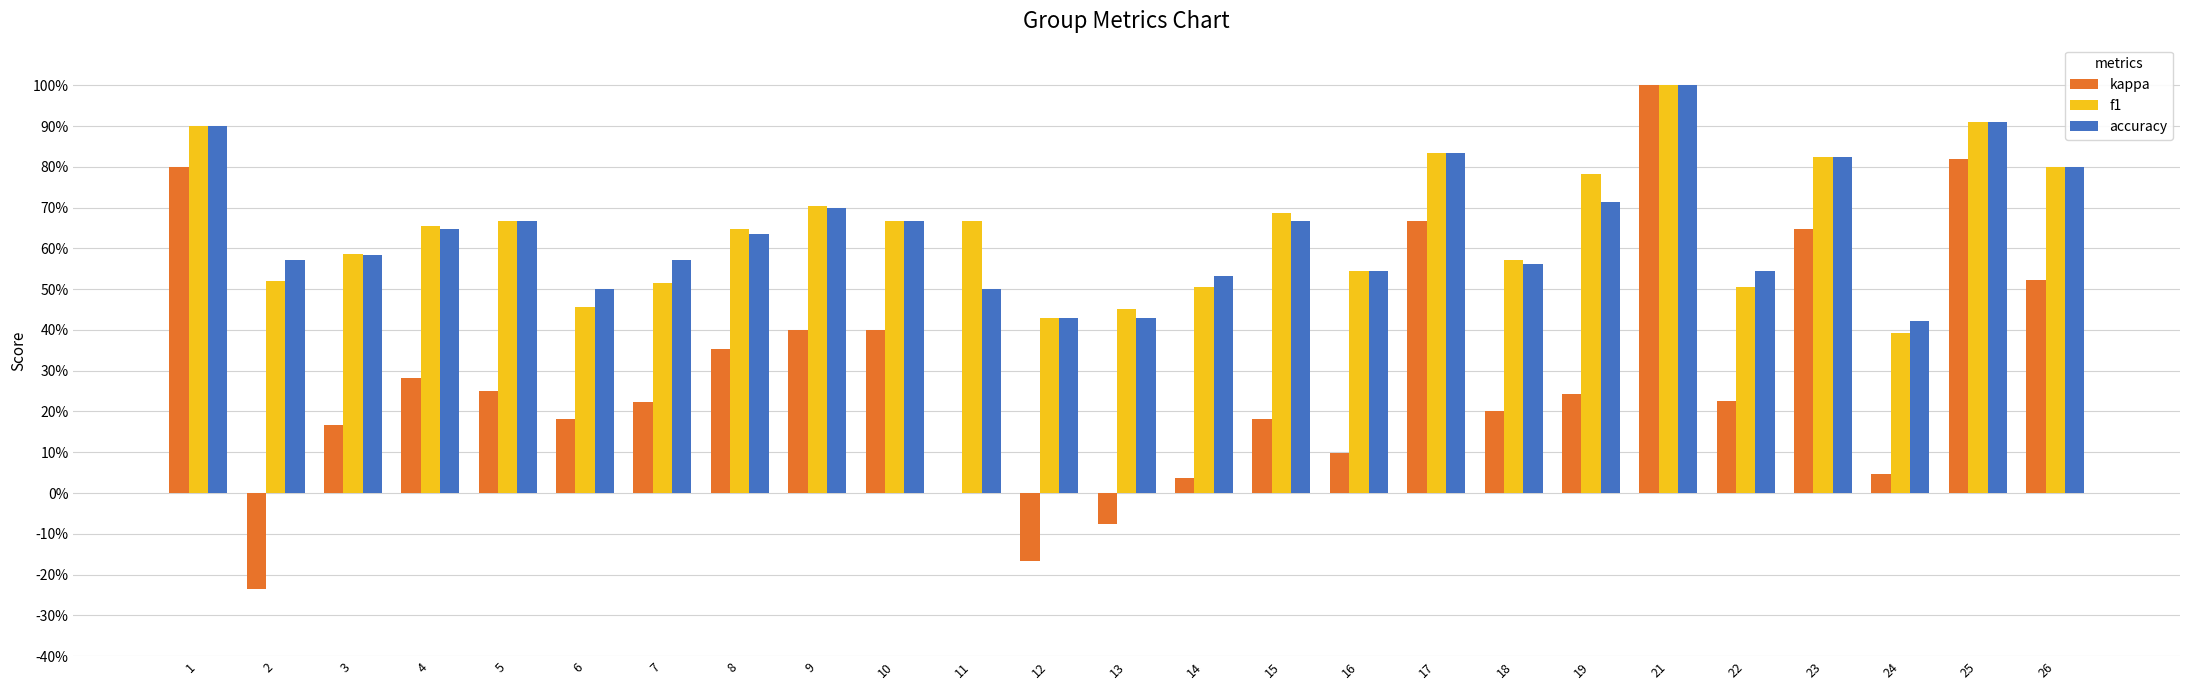

What is the approximate value of accuracy at 7?

0.6